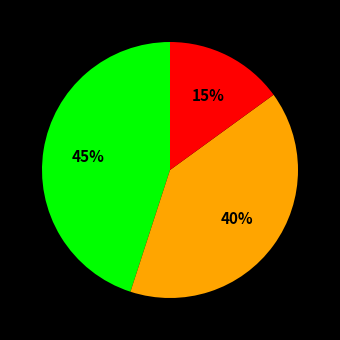

To the nearest percent, what is the difference between the largest and smallest slice percentages?

30%